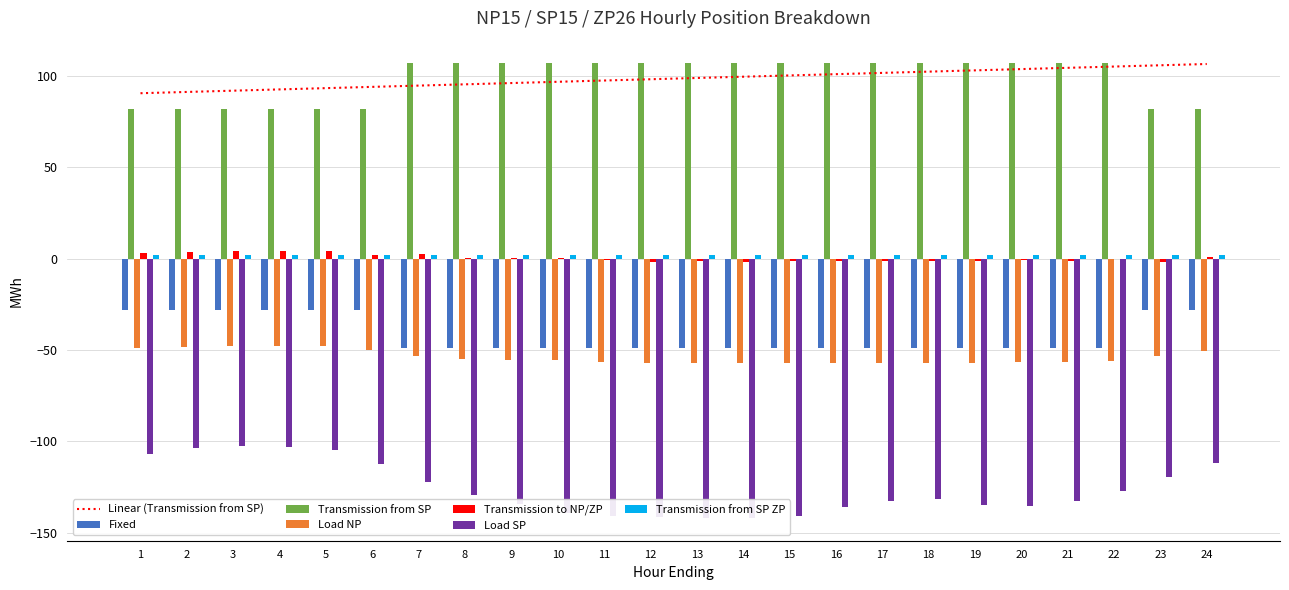

Does the chart contain any negative values?

Yes